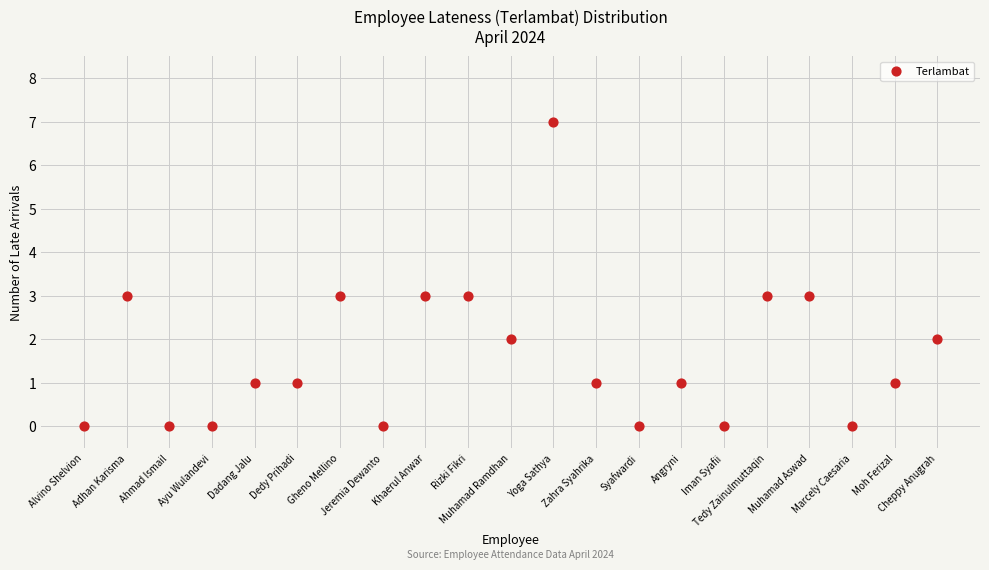

What is the range of Y values (max minus min)?

7